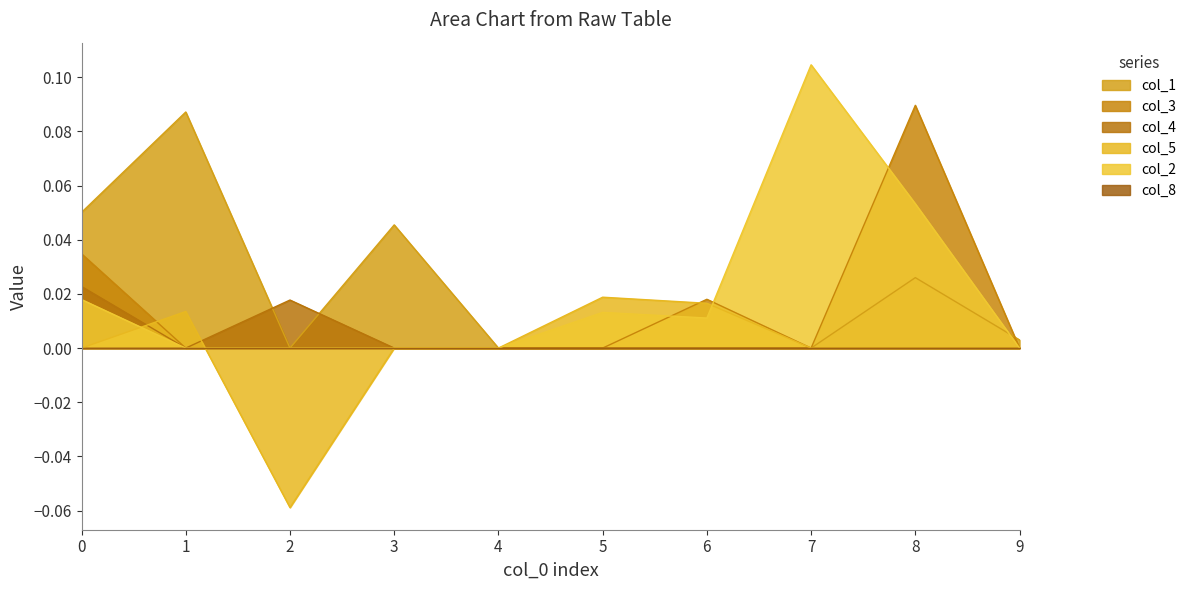

Does the chart have visible grid lines?

No